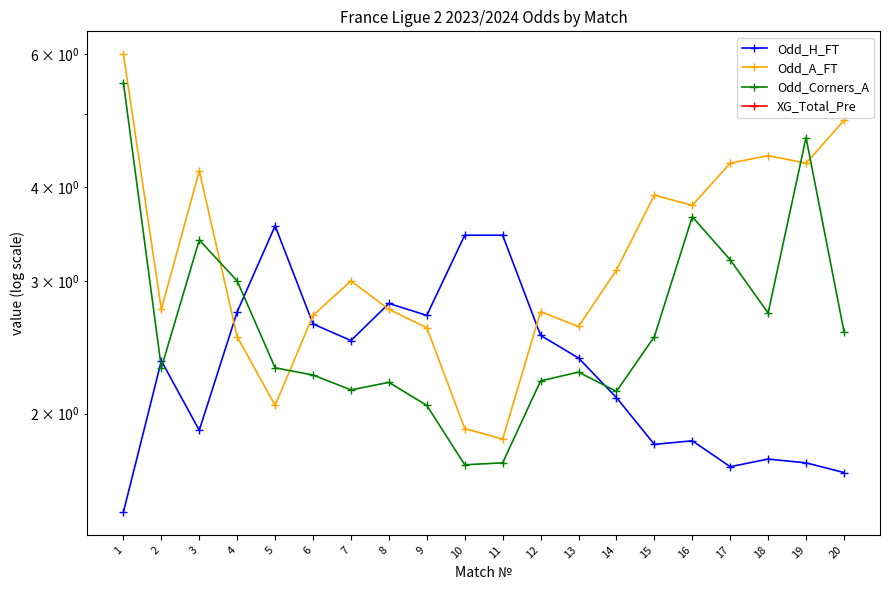

What is the total value across all series at 9?

7.3